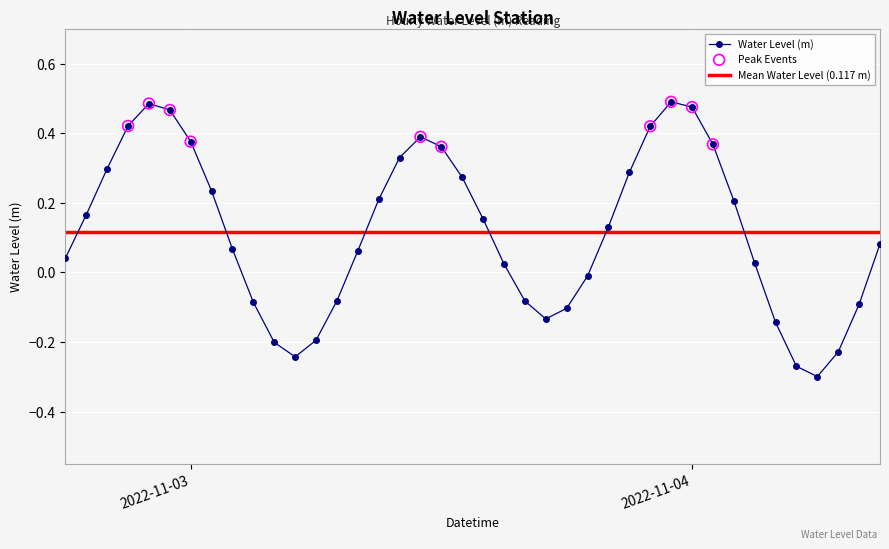

Which has a higher value, 2022-11-03 23:00:00 or 2022-11-04 09:00:00?

2022-11-03 23:00:00